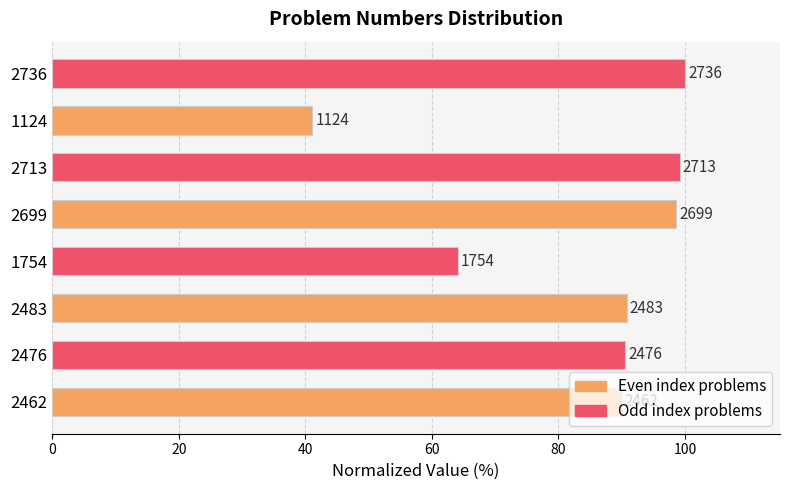

How many bars are there in total?

8